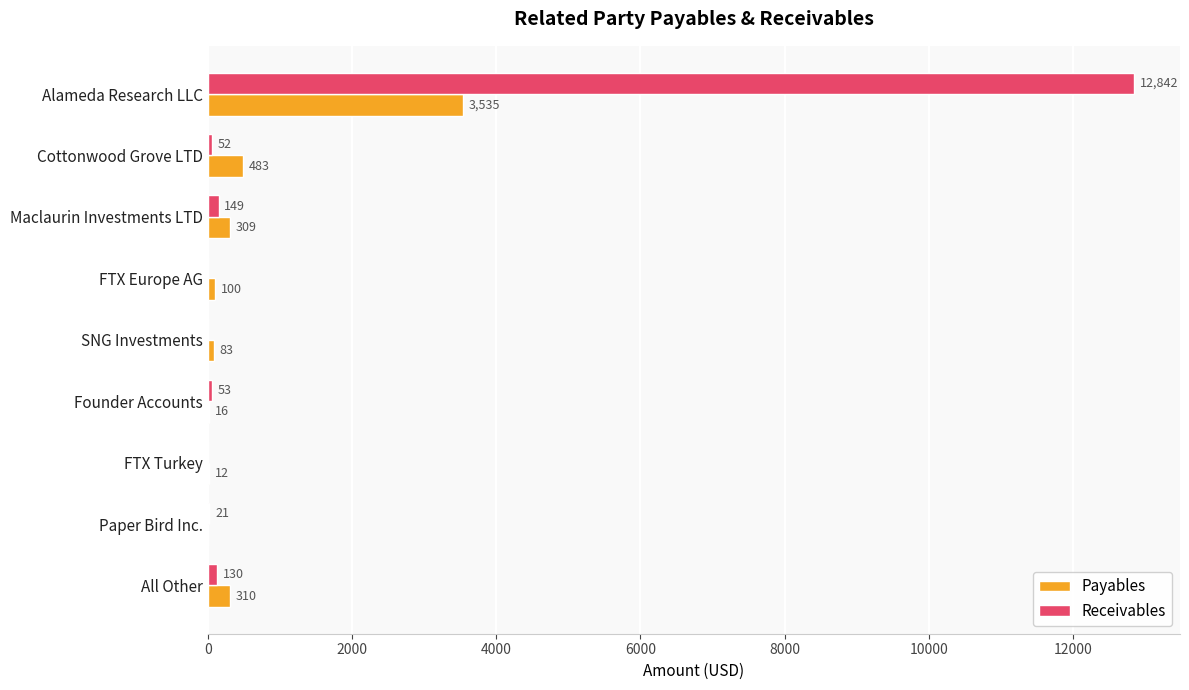

What is the sum of the Receivables values at Paper Bird Inc. and FTX Turkey?

21